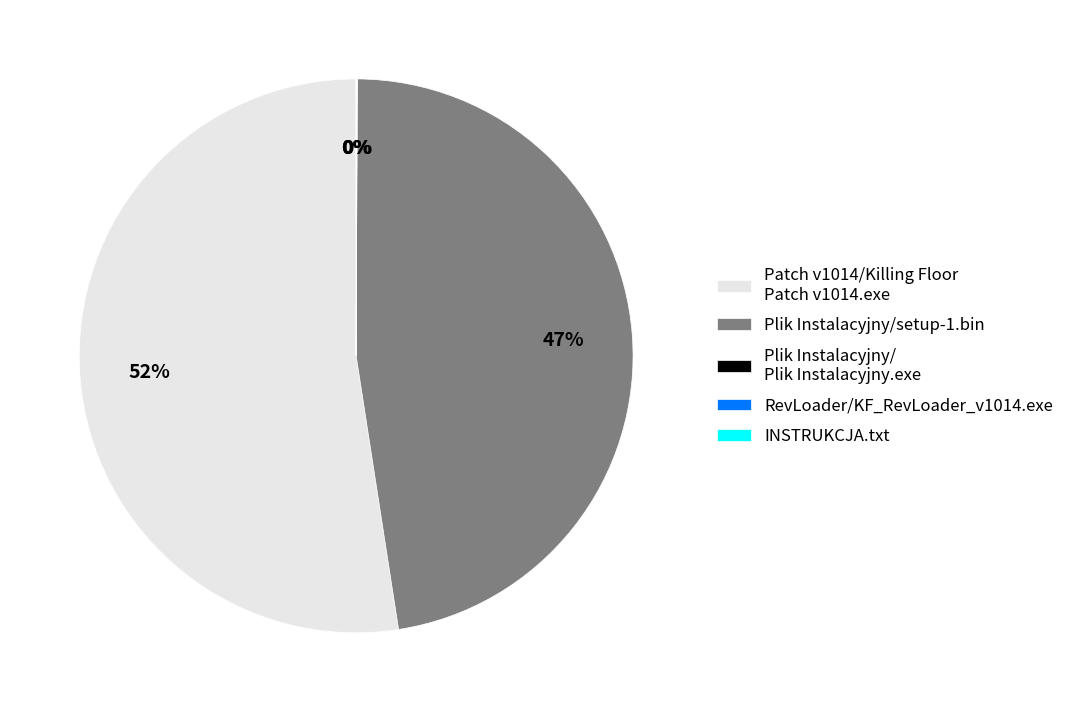

What is the largest slice in the pie chart?

Patch v1014/Killing Floor Patch v1014.exe